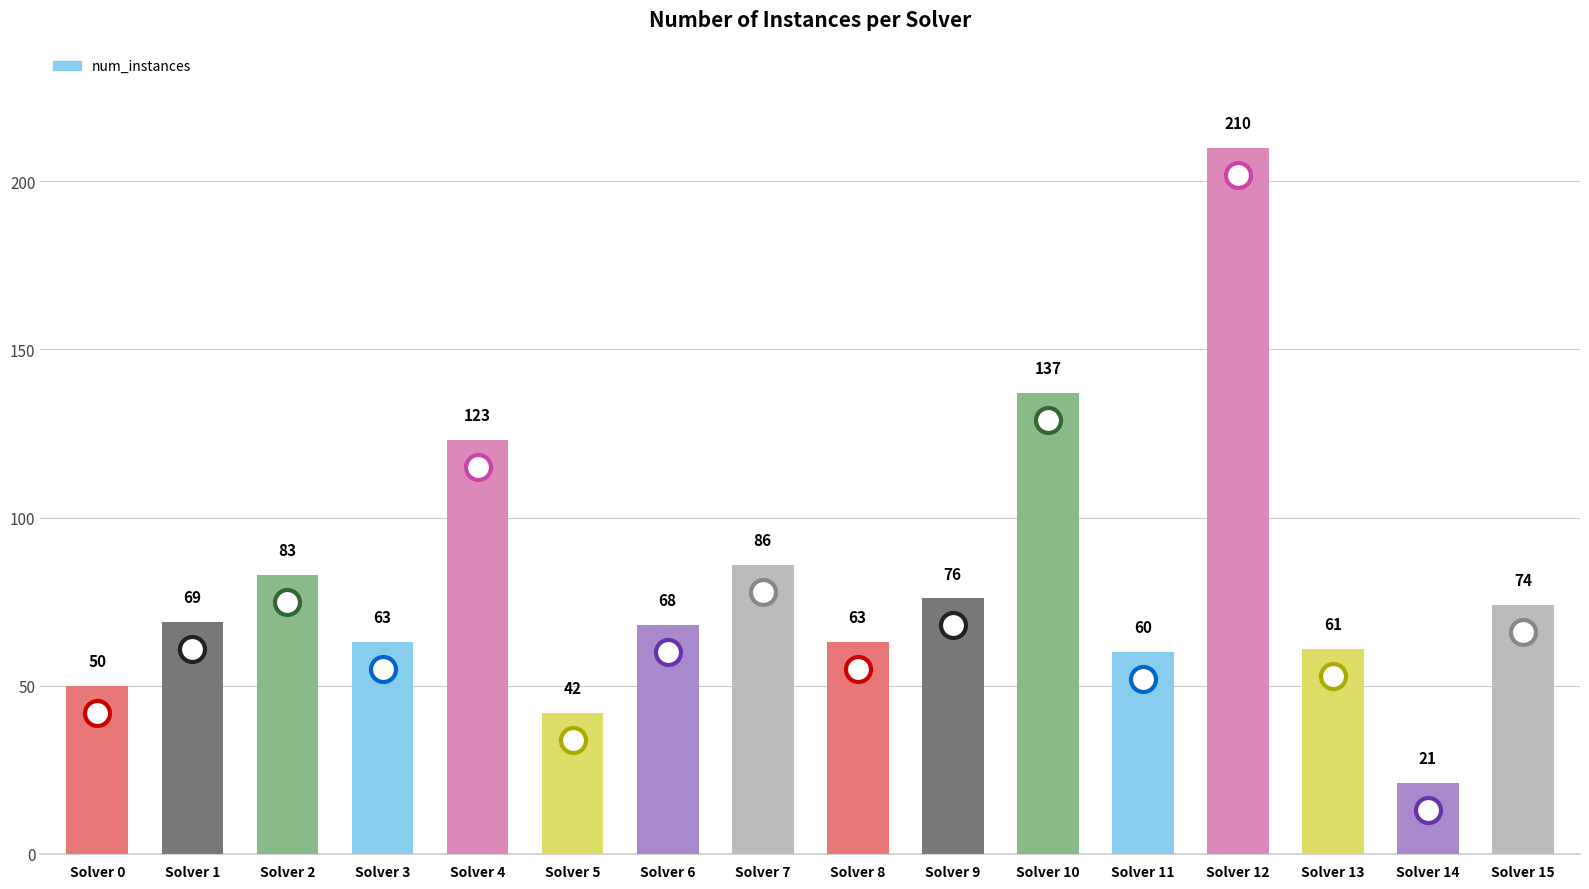

Reading left to right, transcribe all the data shown in this chart.

50	69	83	63	123	42	68	86	63	76	137	60	210	61	21	74